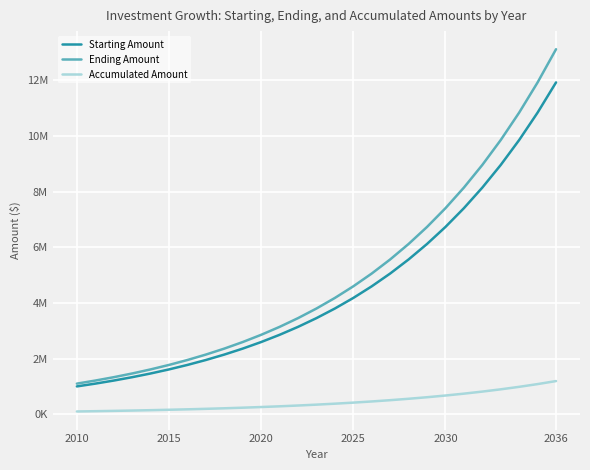

True or false: Accumulated Amount and Ending Amount cross at least once.

False